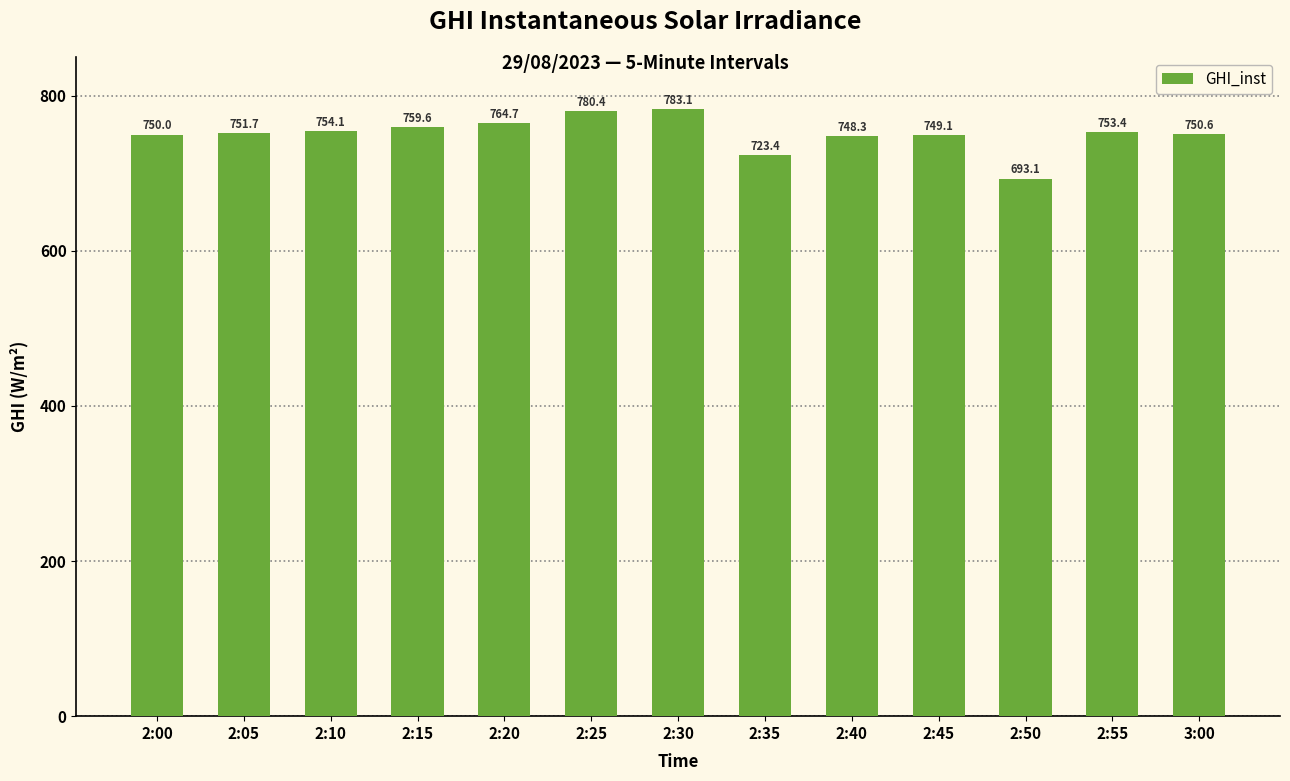

Rank the categories by value from highest to lowest.

2:30, 2:25, 2:20, 2:15, 2:10, 2:55, 2:05, 3:00, 2:00, 2:45, 2:40, 2:35, 2:50